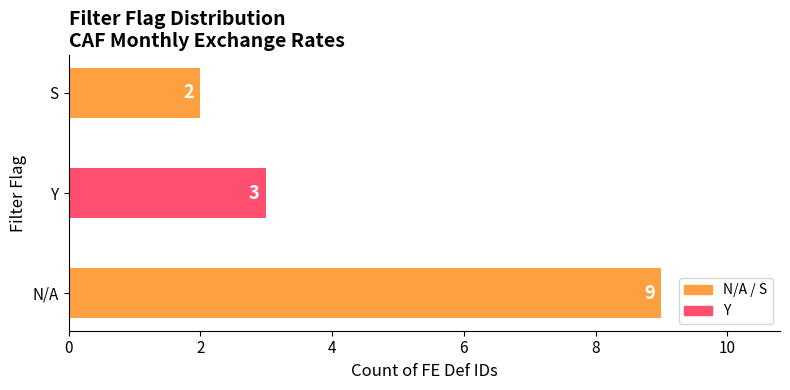

What is the difference between the maximum and second lowest values?

6